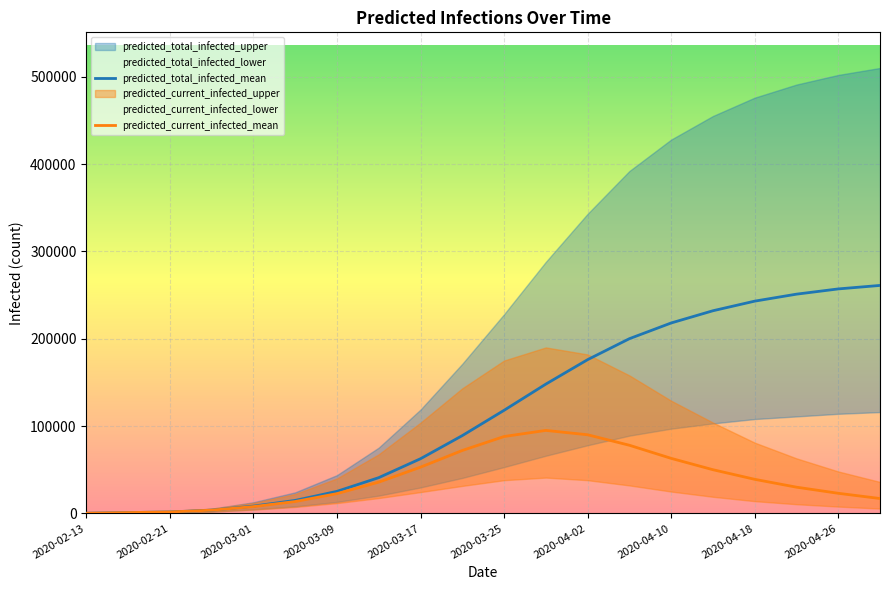

True or false: predicted_total_infected_upper and predicted_current_infected_mean intersect in this chart.

False